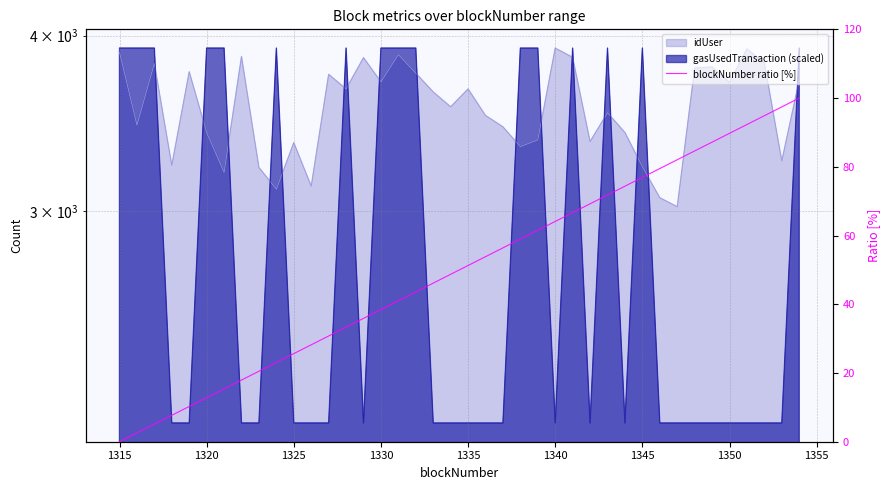

What is the greatest value displayed?

100.0